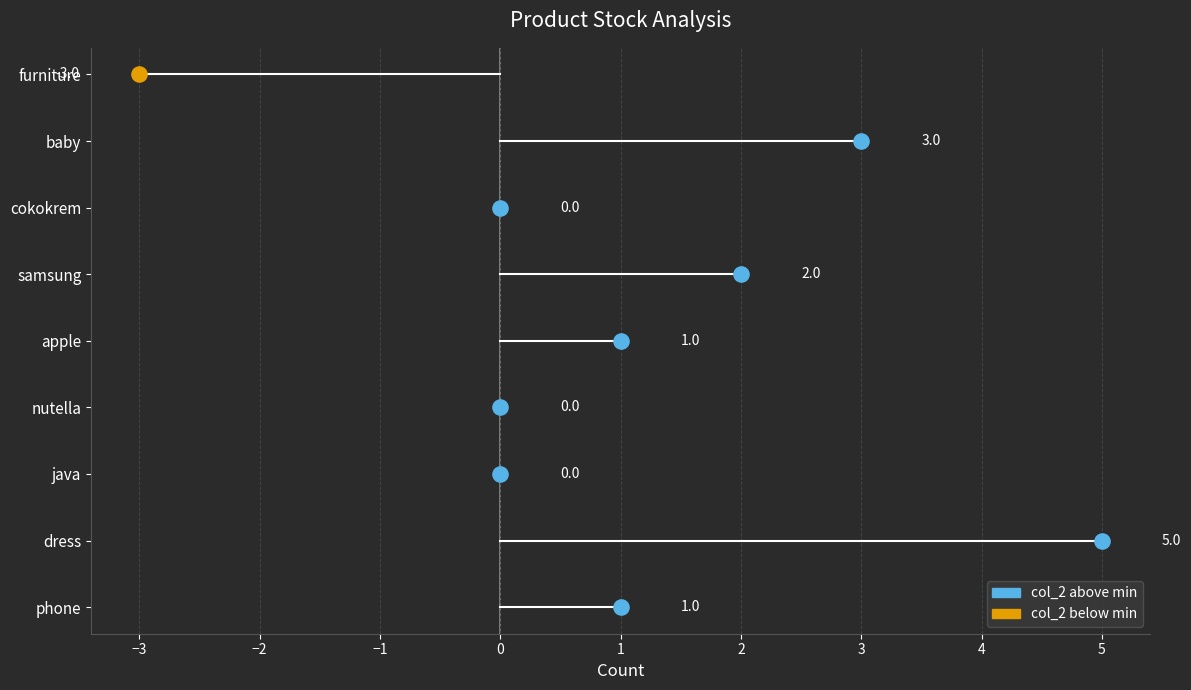

Which has a higher value, furniture or samsung?

samsung